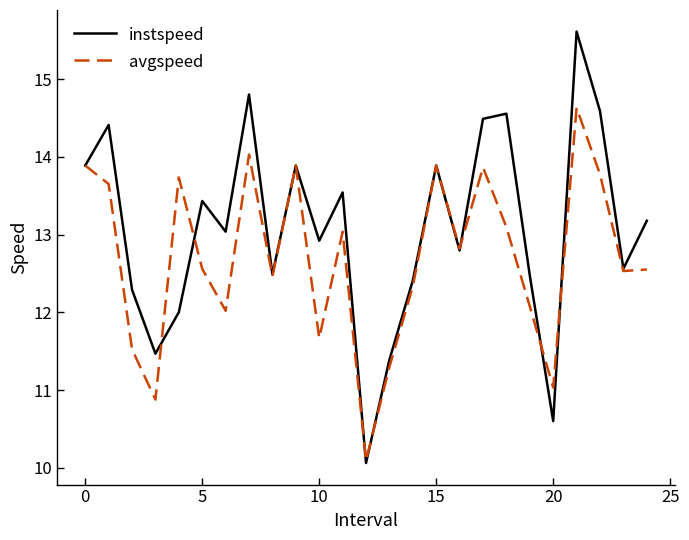

Which series has the widest spread of values?

instspeed